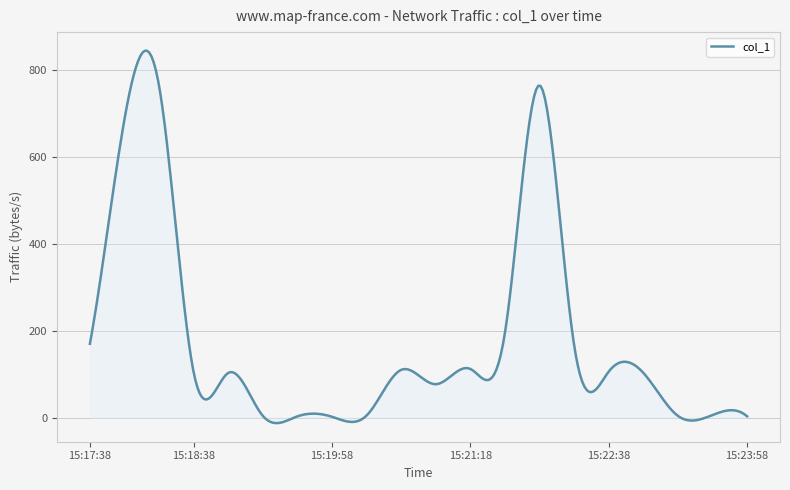

How many series are shown in this chart?

1